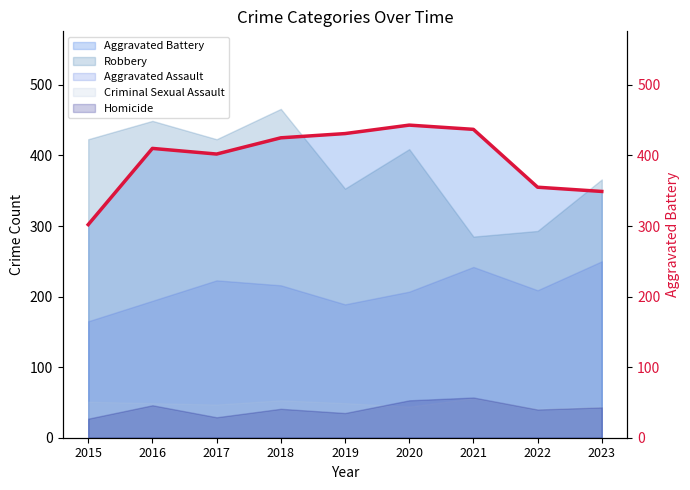

What is the difference between the second highest and second lowest values?

88